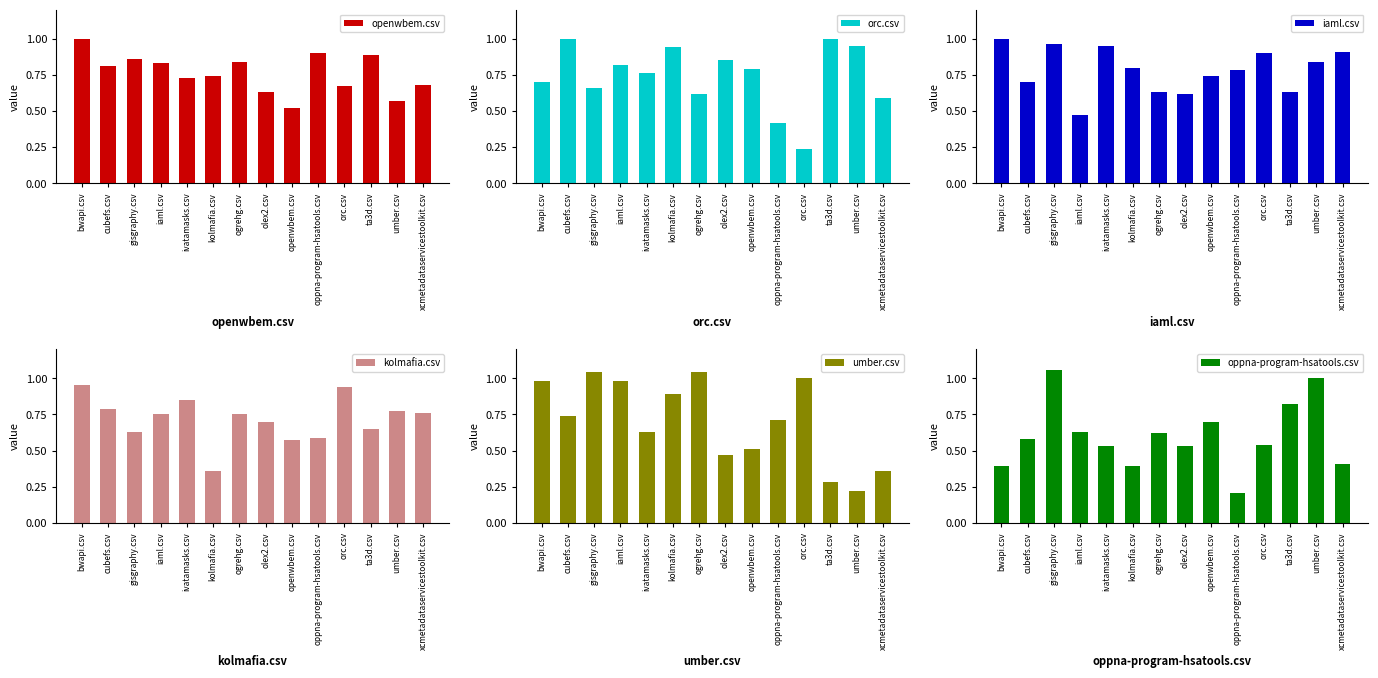

Which series has the largest range (max minus min)?

oppna-program-hsatools.csv